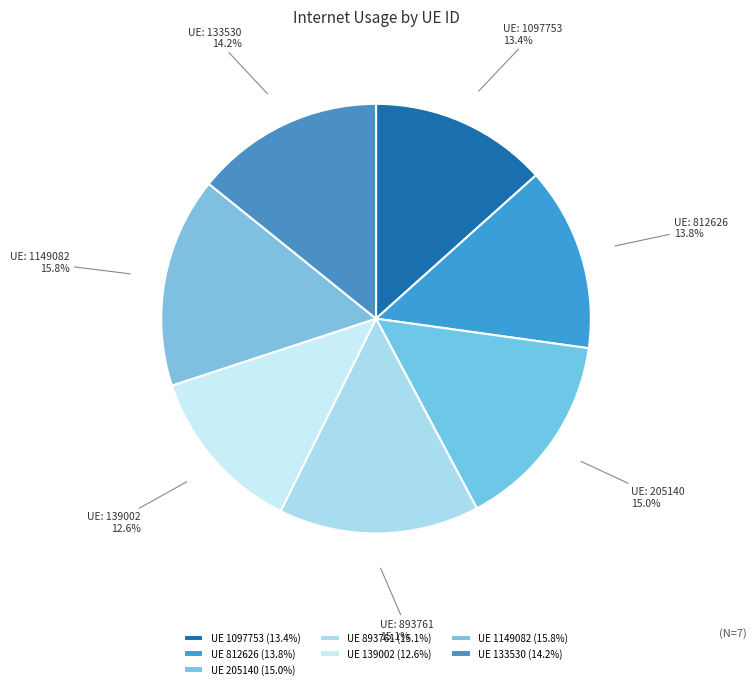

Which category has the smallest portion of the pie?

139002